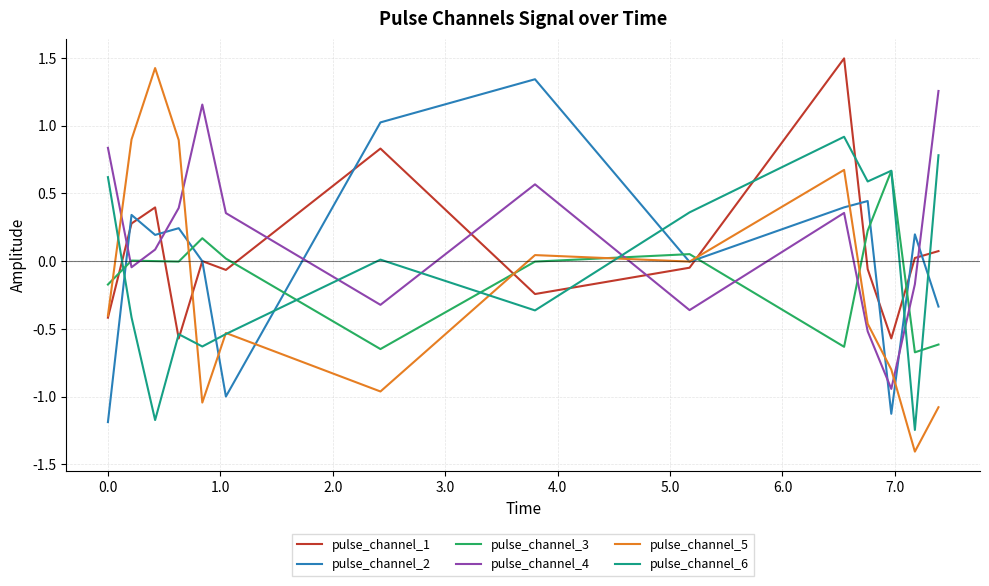

Which series has the widest spread of values?

pulse_channel_5